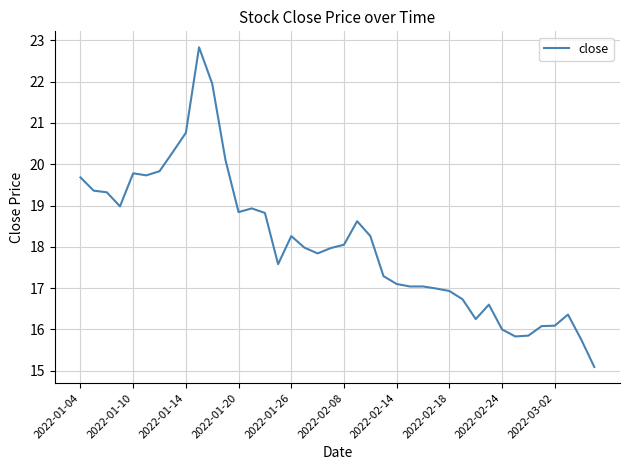

What is the maximum value shown in the chart?

22.8